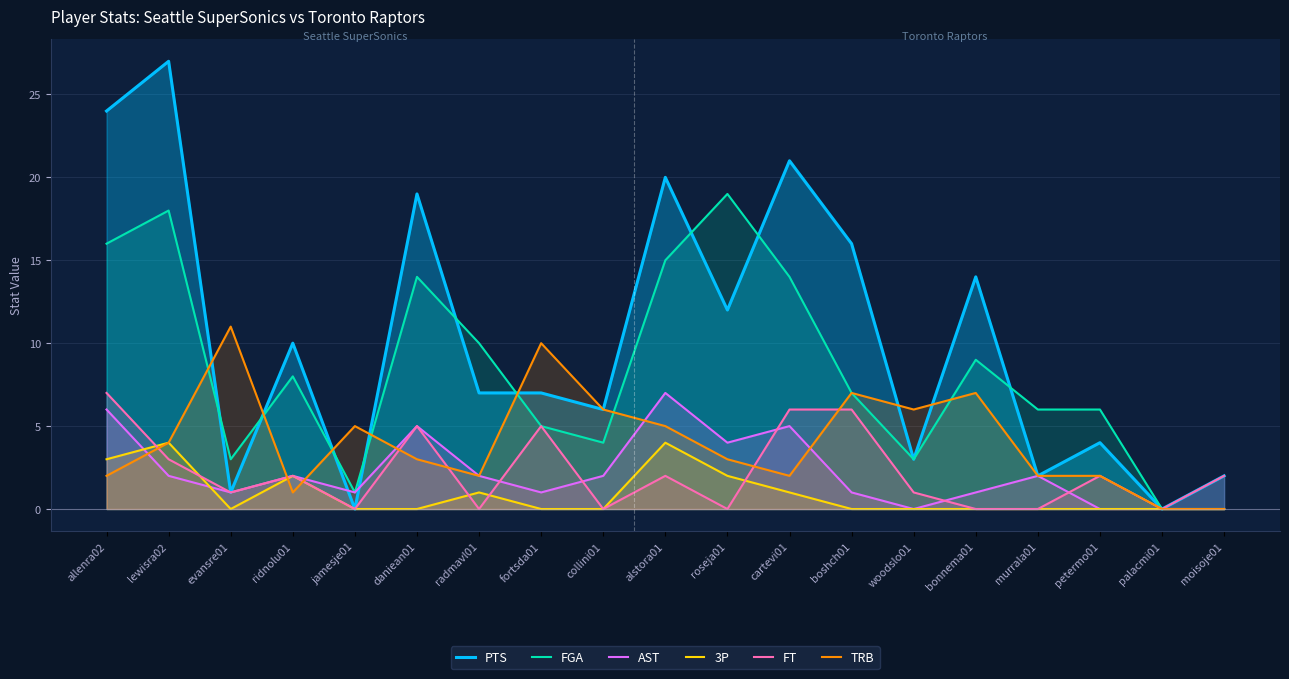

What is the value of the TRB point at the 7th from the left?

2